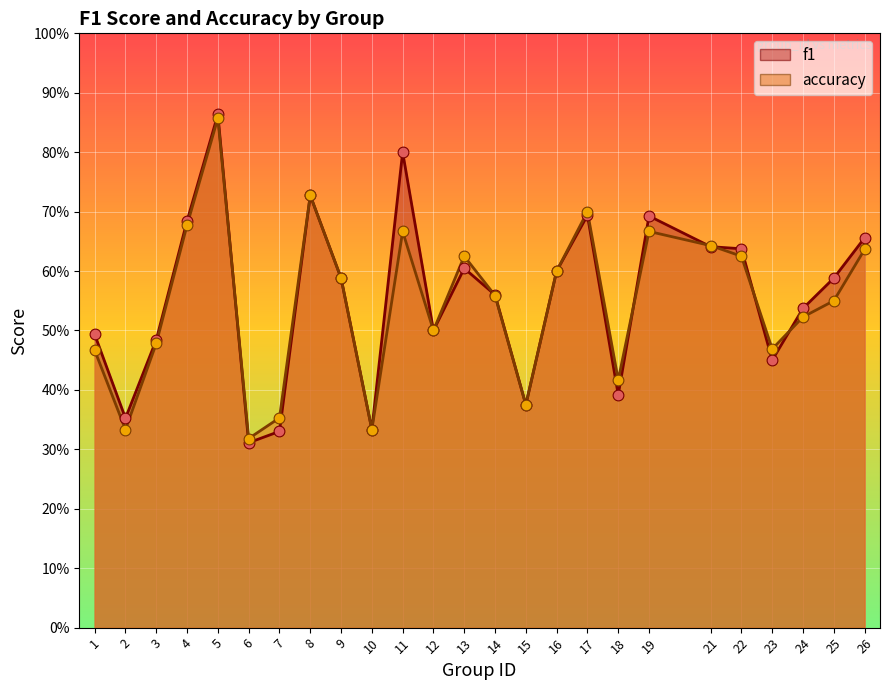

What are all the series names shown in the legend?

f1, accuracy